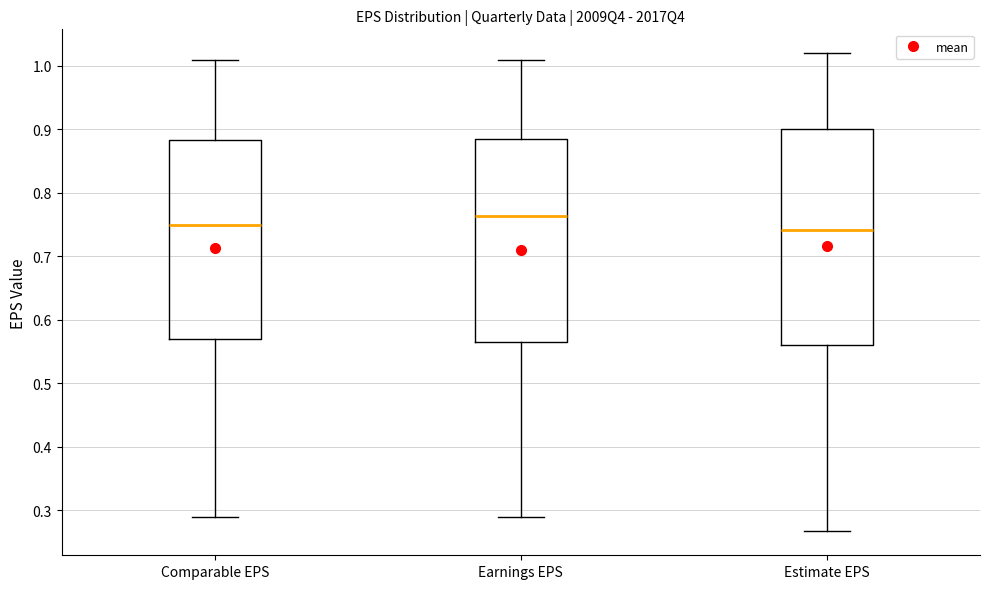

Where does the upper whisker of the box for Estimate EPS end on the y-axis? The values are not printed on the chart, so give them approximately, as read against the axis.

1.02